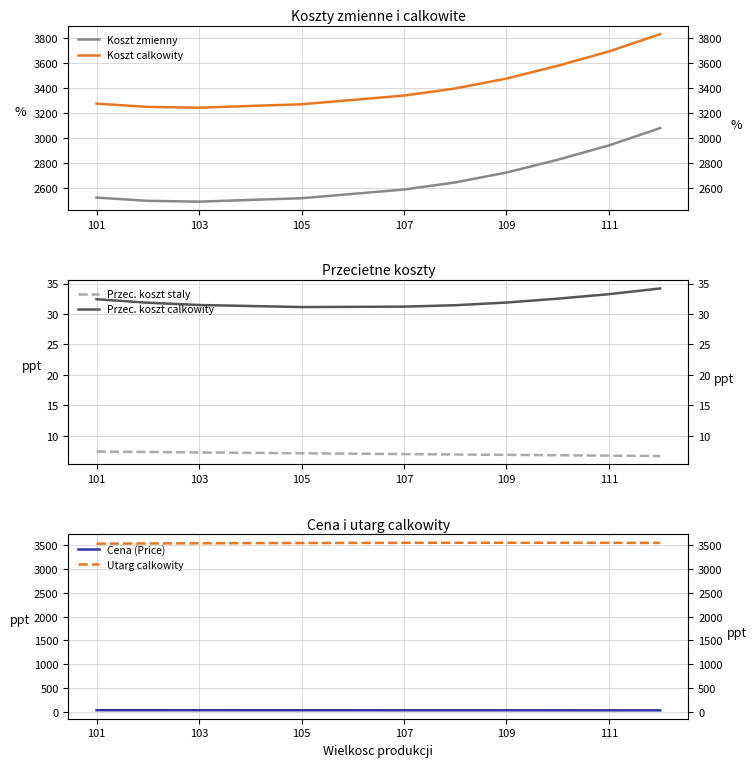

How many lines are shown in the chart?

6